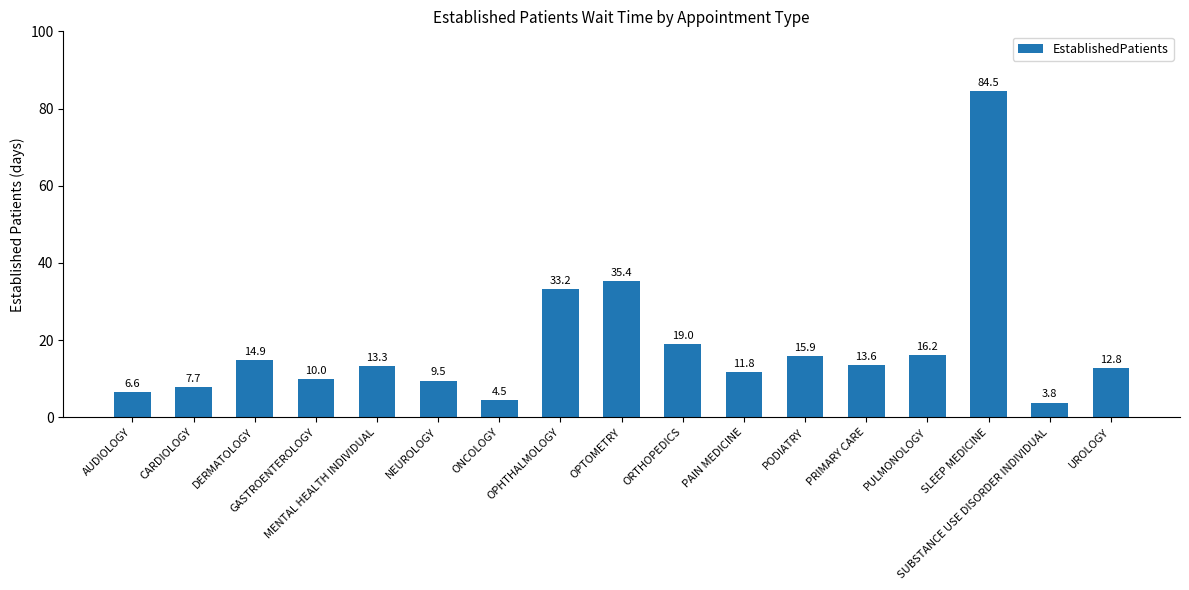

Reading right to left, extract all data points from this chart.

12.8	3.8	84.5	16.2	13.6	15.9	11.8	19.0	35.4	33.2	4.5	9.5	13.3	10.0	14.9	7.7	6.6